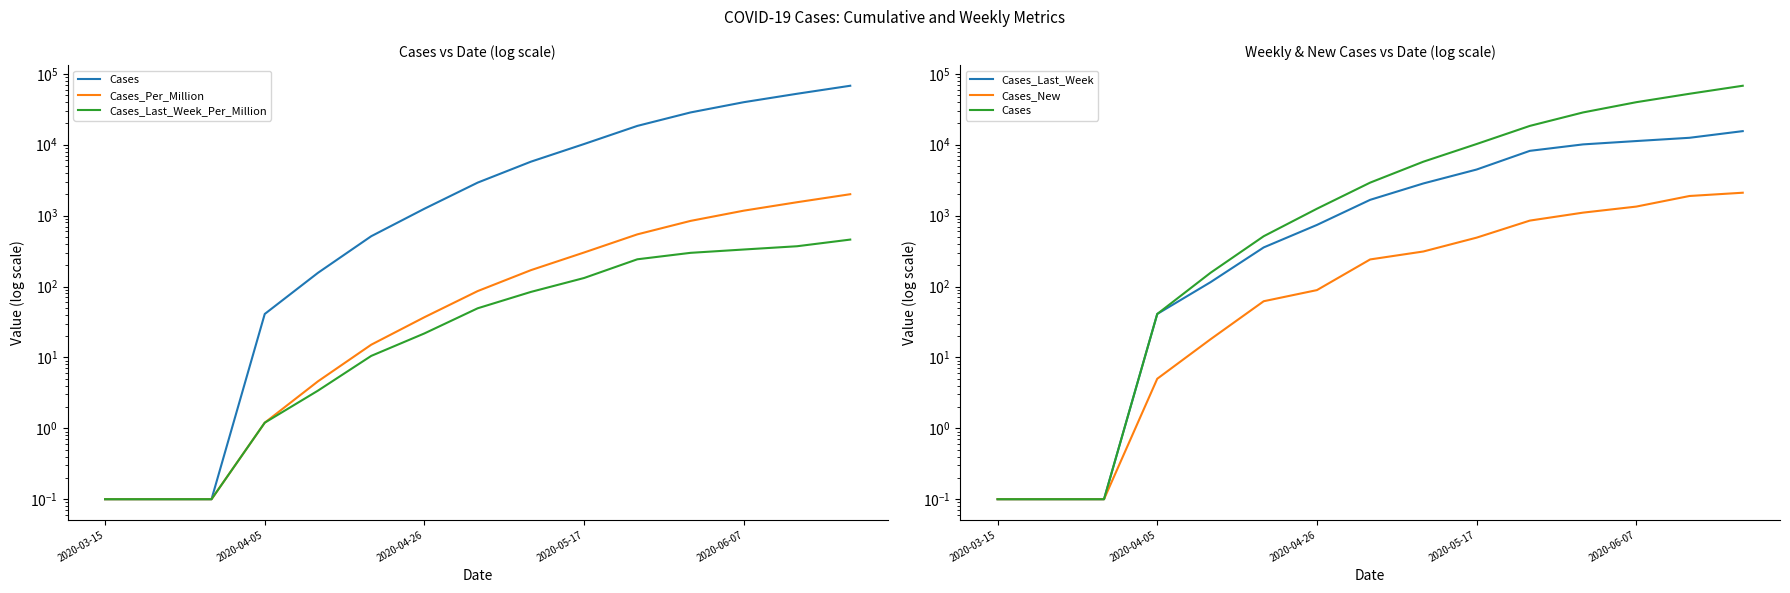

What is the difference between the maximum and second lowest values in the Cases_Per_Million series?

2004.4